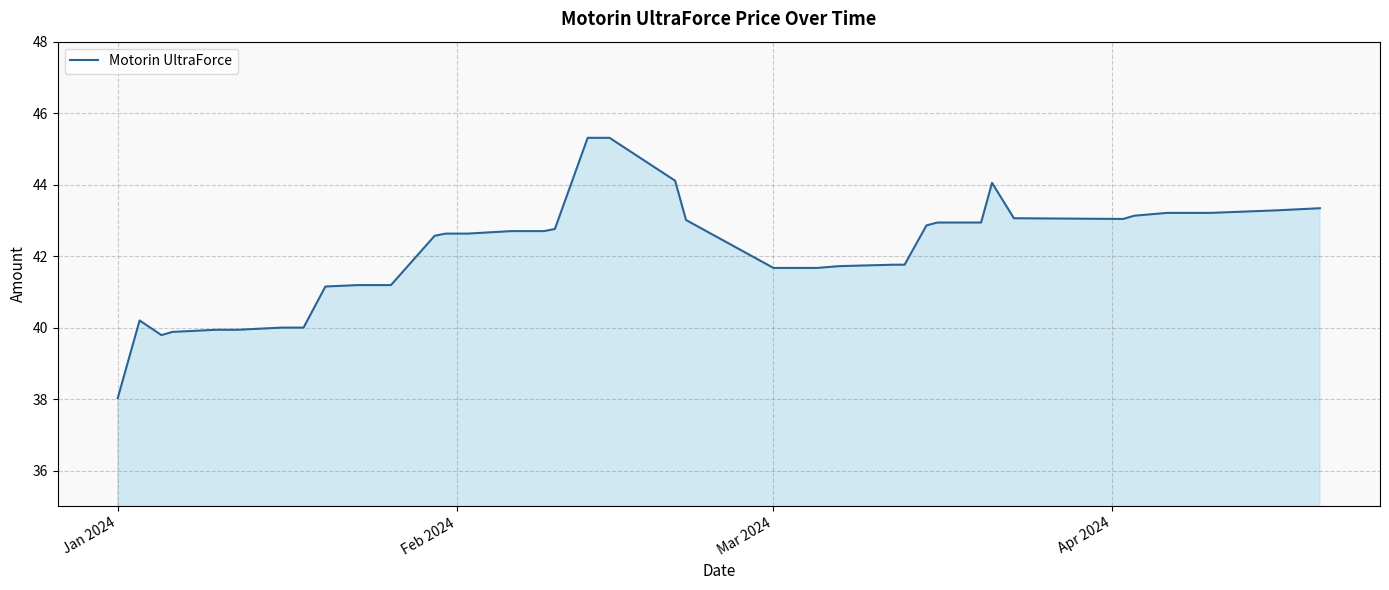

What is the difference between the second highest and second lowest values?

5.5